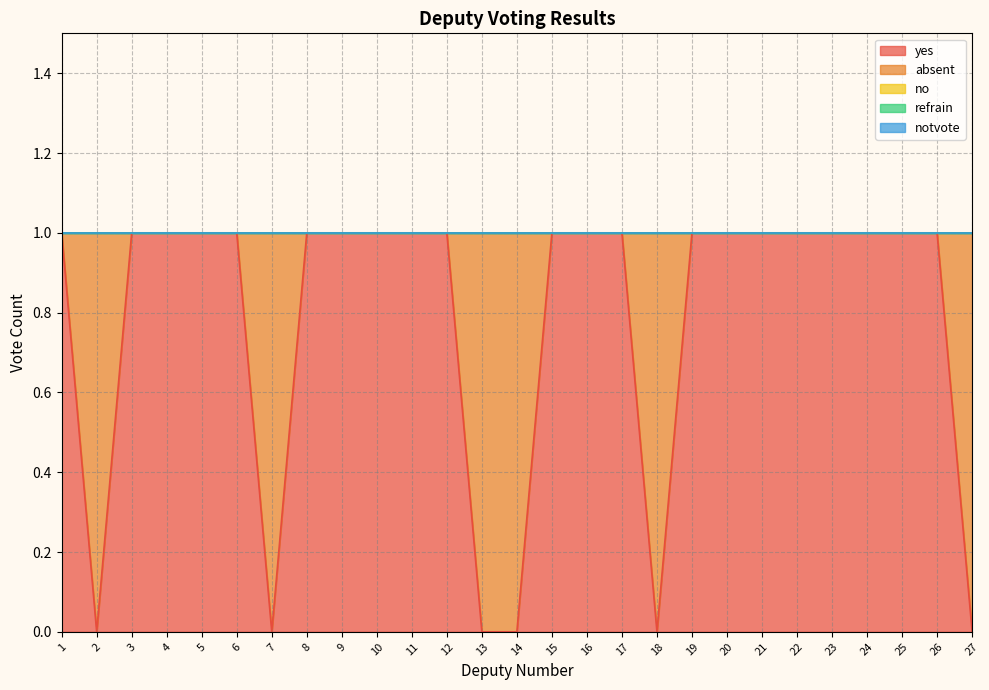

True or false: notvote and yes intersect in this chart.

False